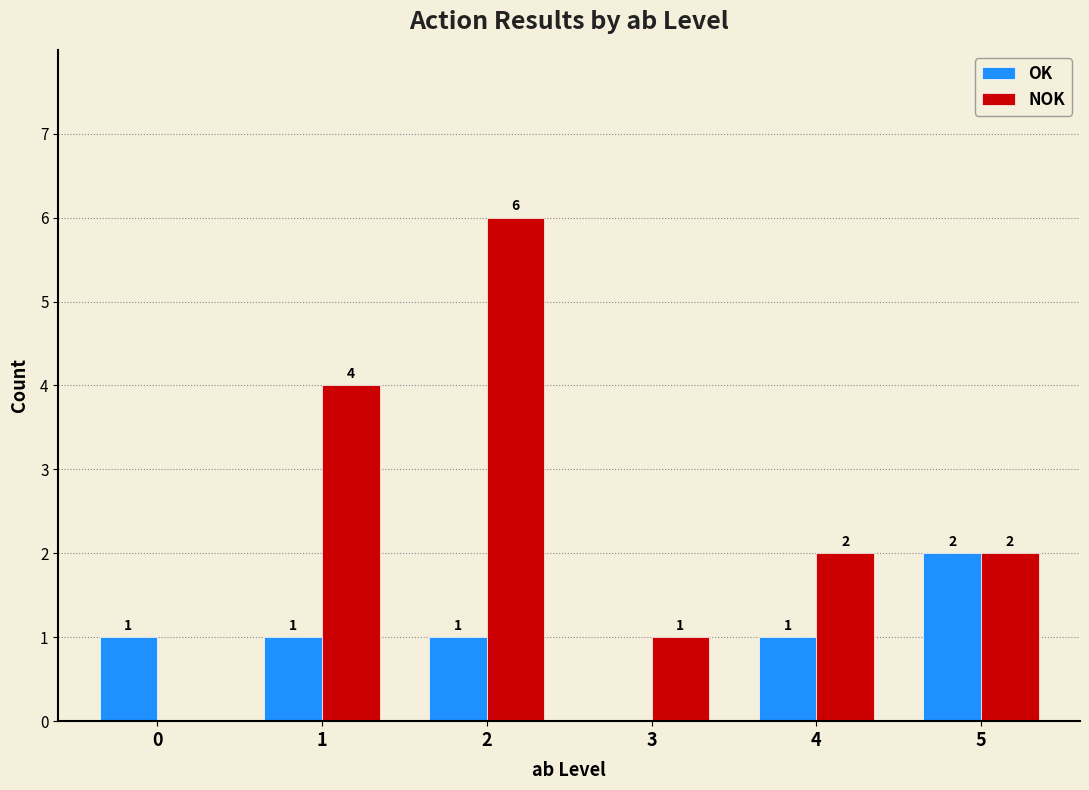

What is the average value of the OK series?

1